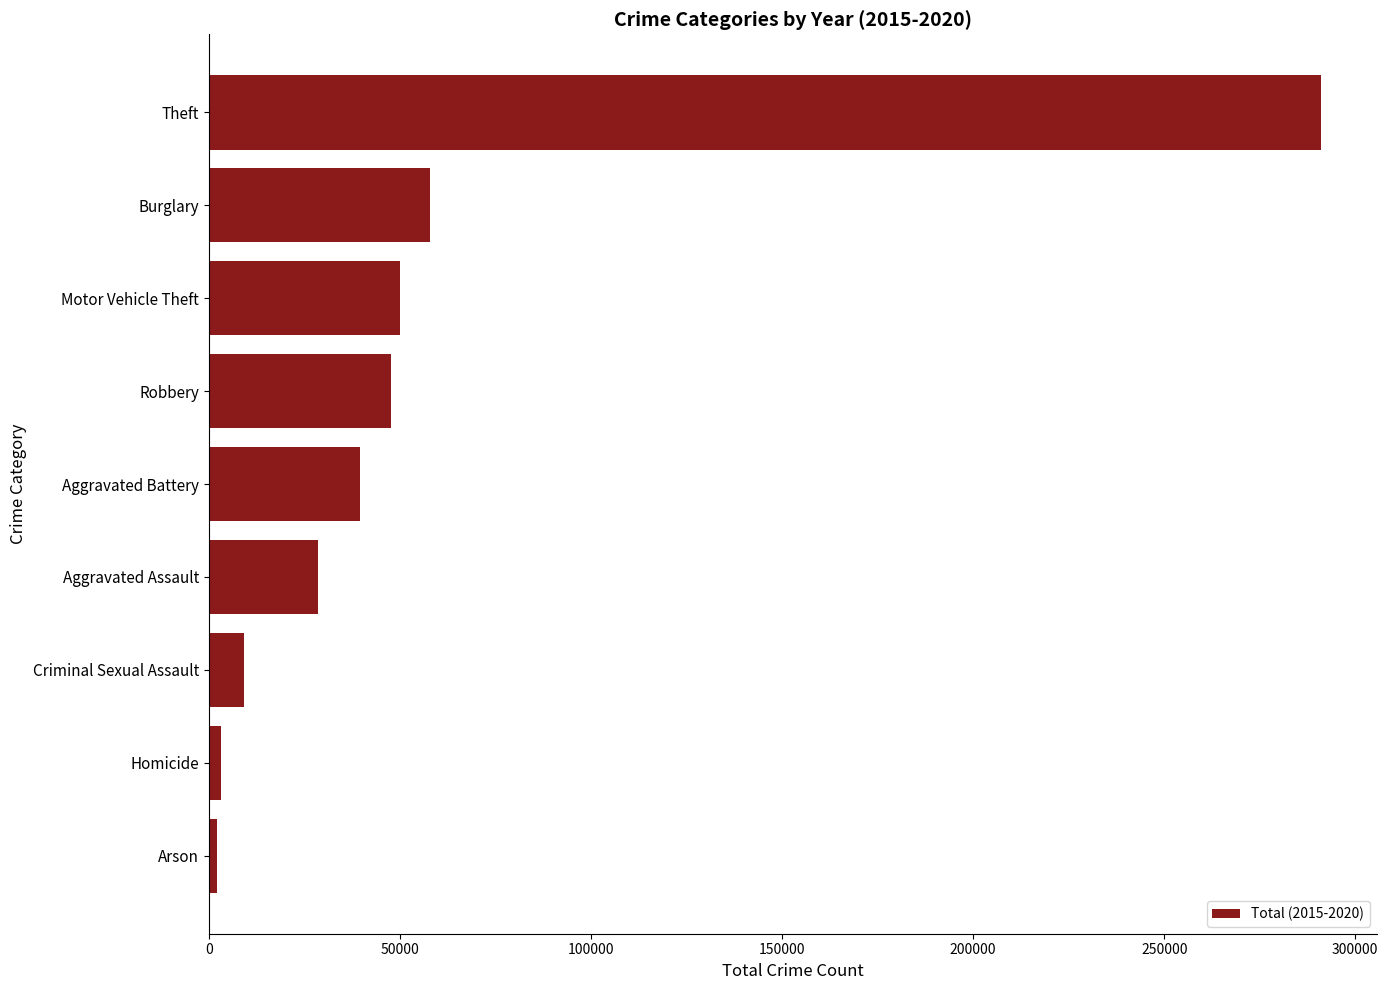

At which label is the value closest to 146650?

Burglary